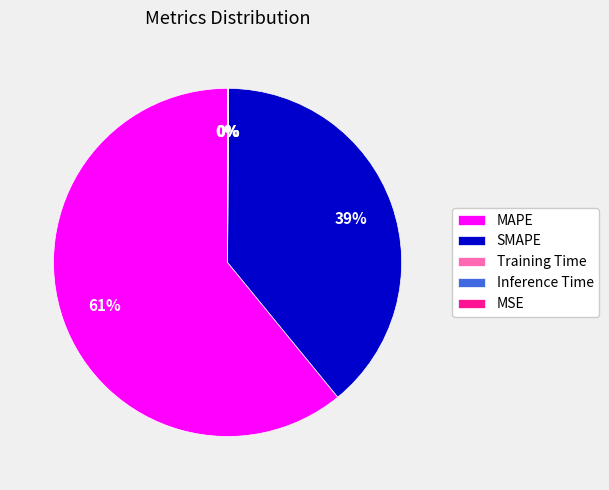

Does SMAPE represent more than half of the total?

No